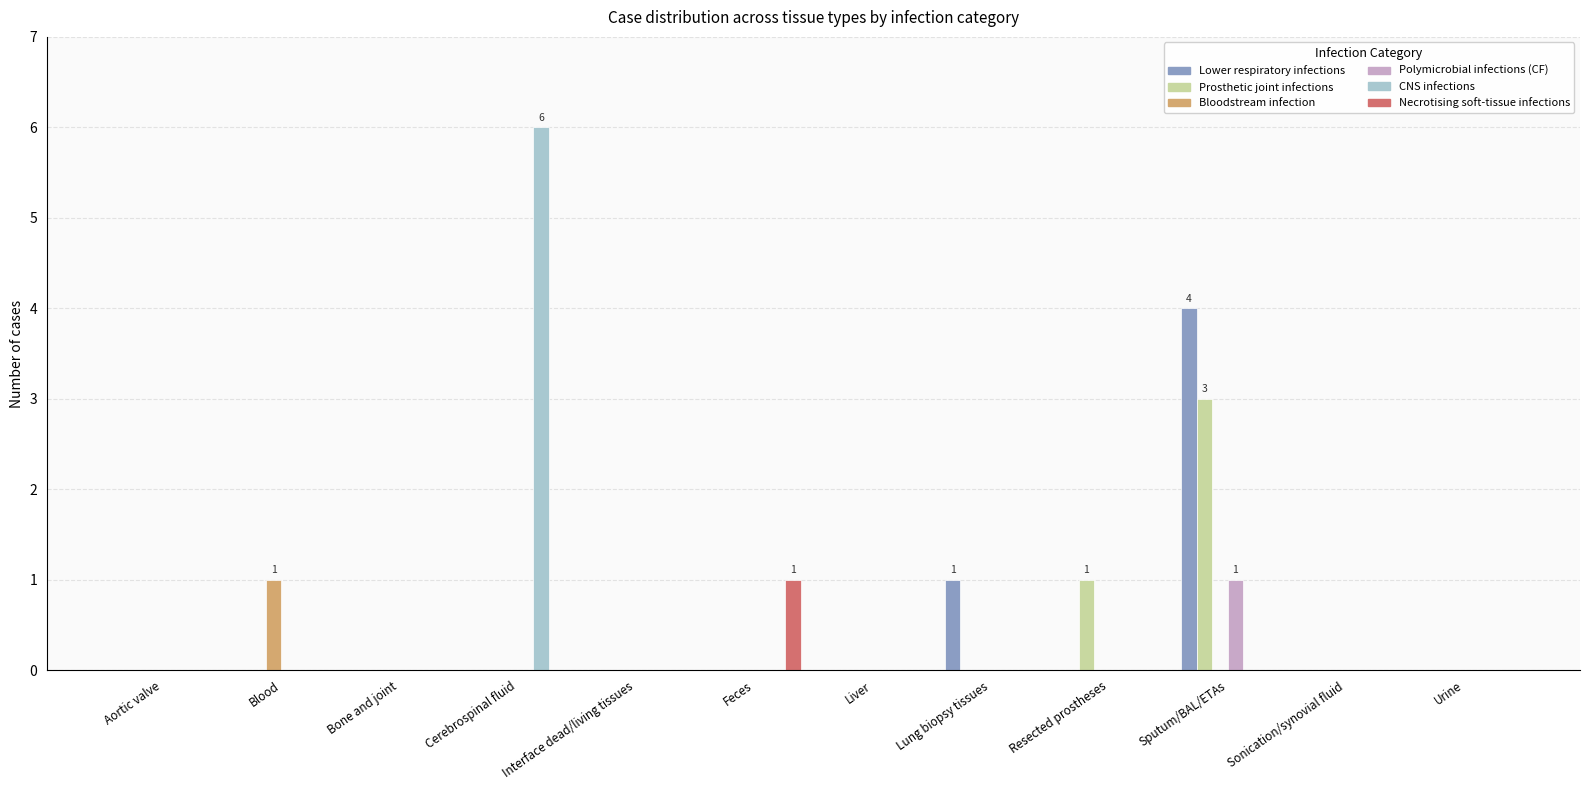

At which category is the sum across all series the highest?

Sputum/BAL/ETAs